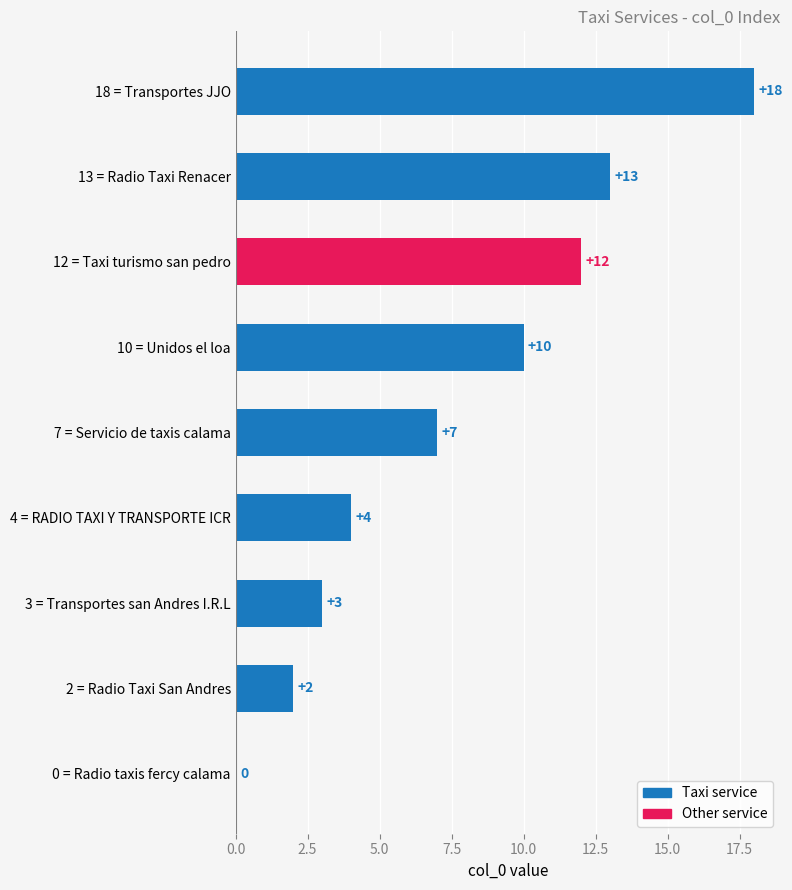

Where is the data nearest to the value 9?

10 = Unidos el loa